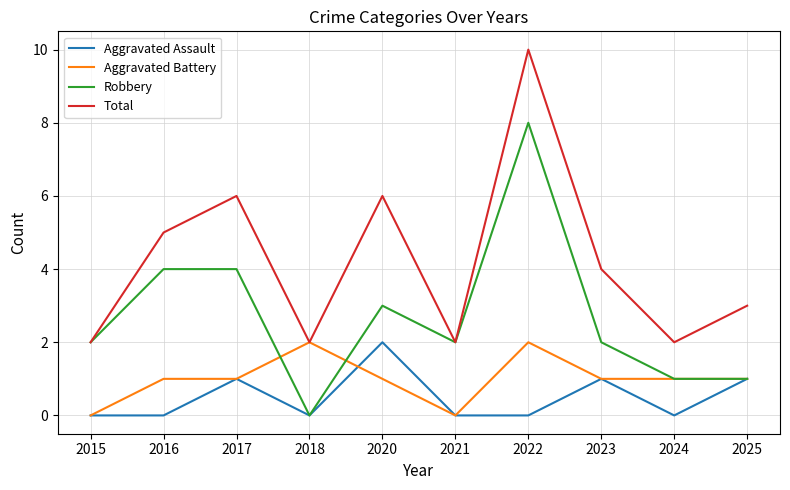

At which category is the sum across all series the highest?

2022